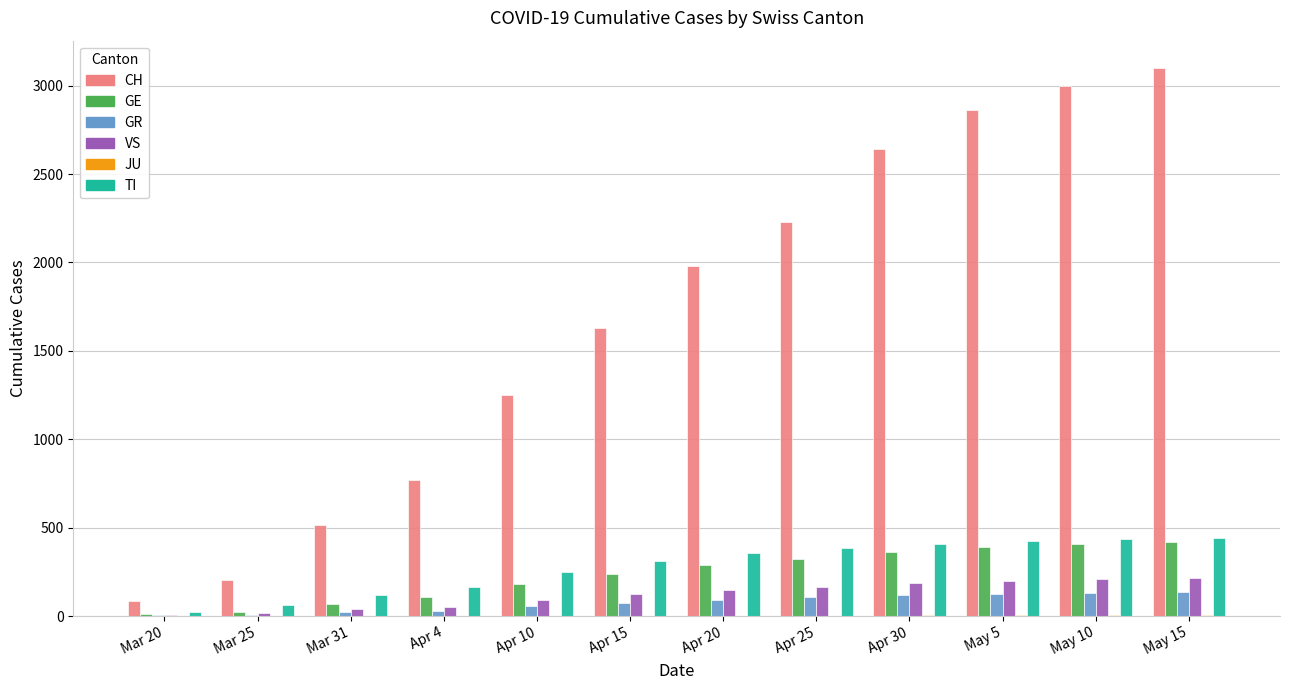

The value of VS at Apr 4 is 53. True or false?

True